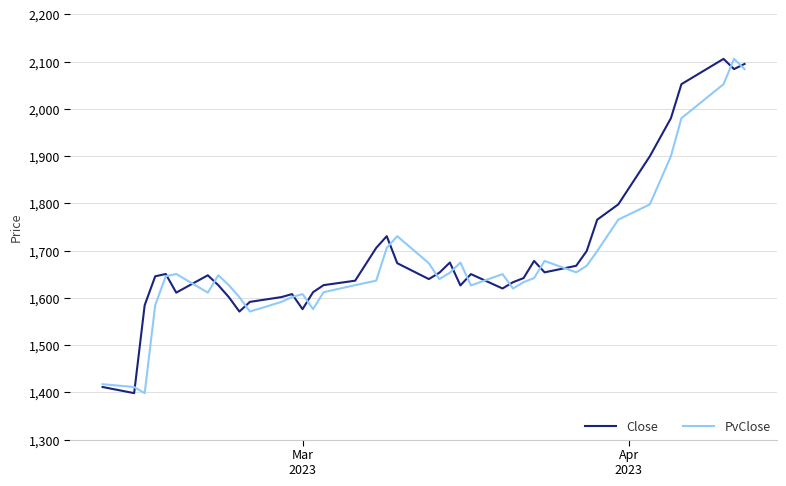

What is the highest value of the PvClose series?

2105.7